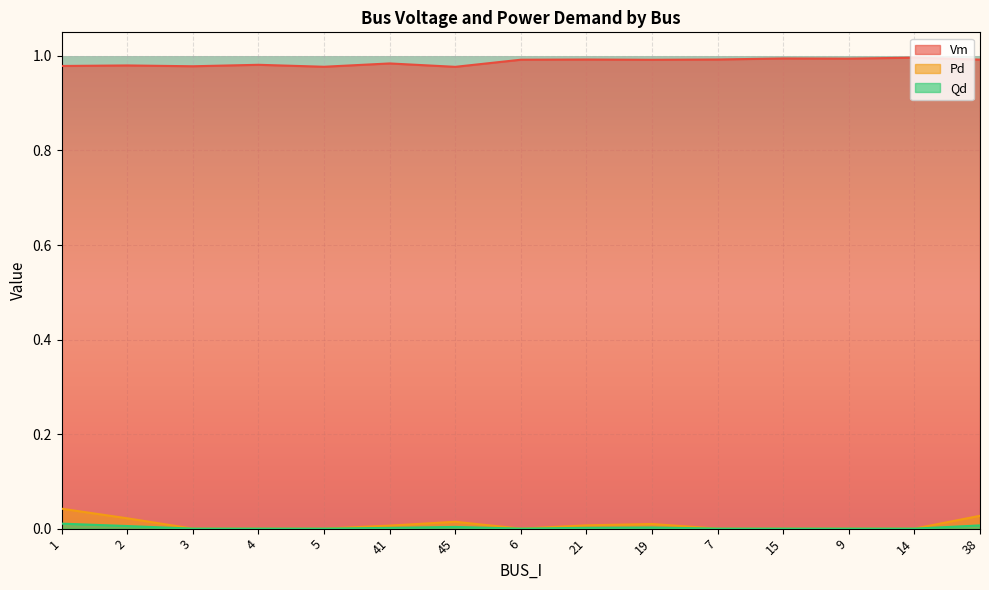

What position from the left is 7?

11